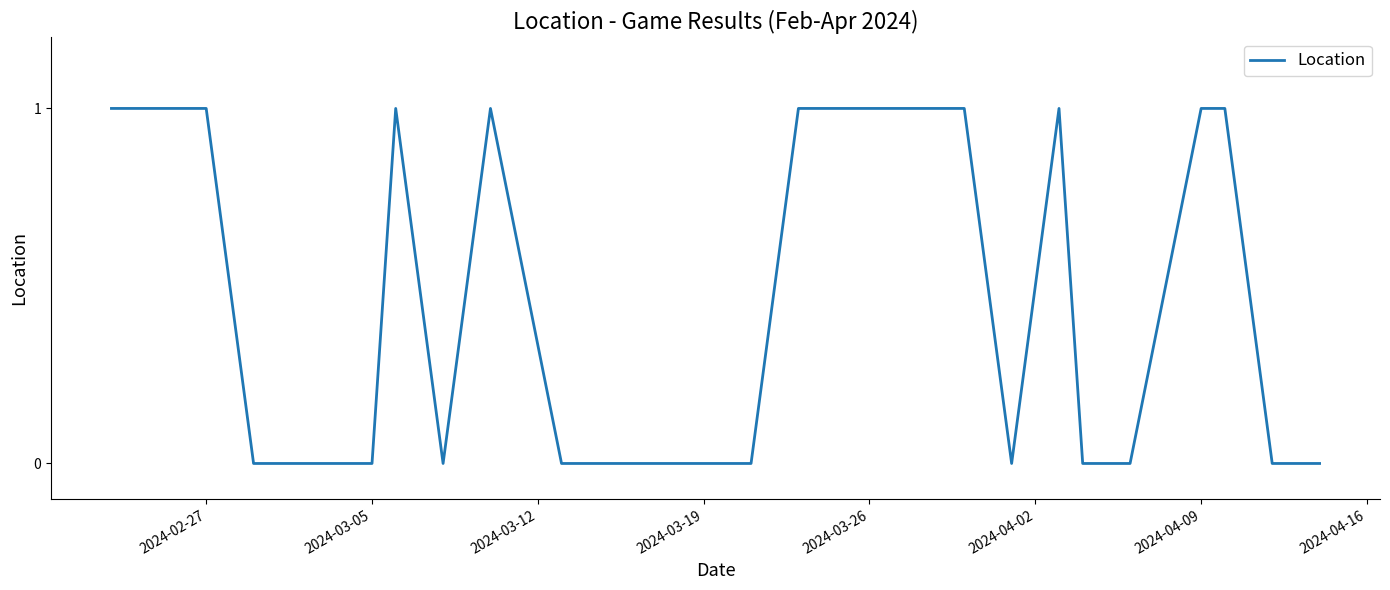

What is the sum of all values?

13